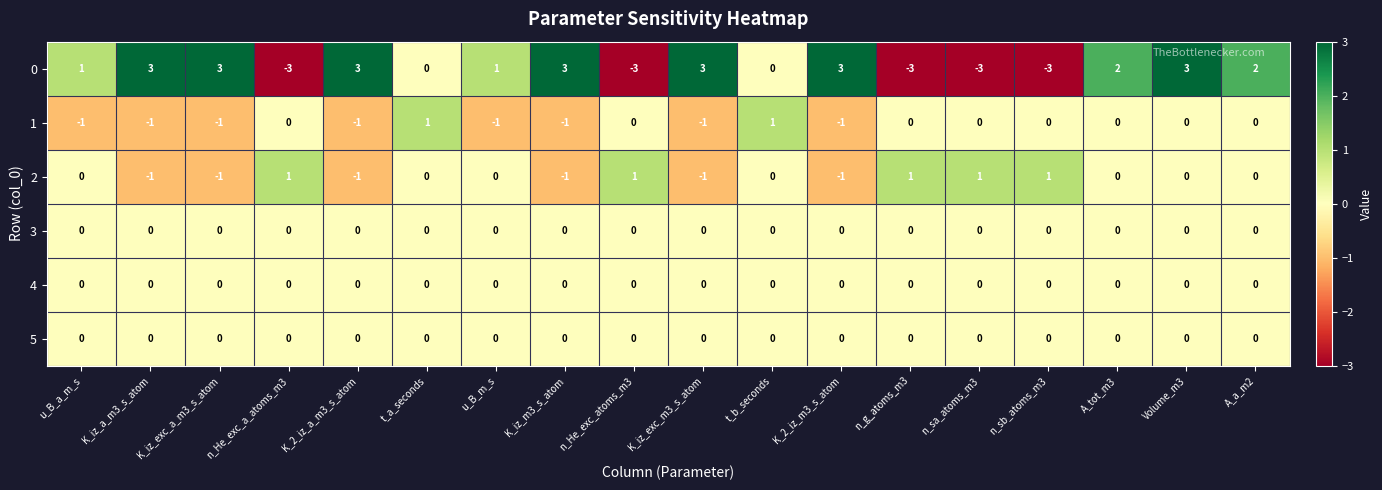

What is the minimum value shown in the chart?

-3